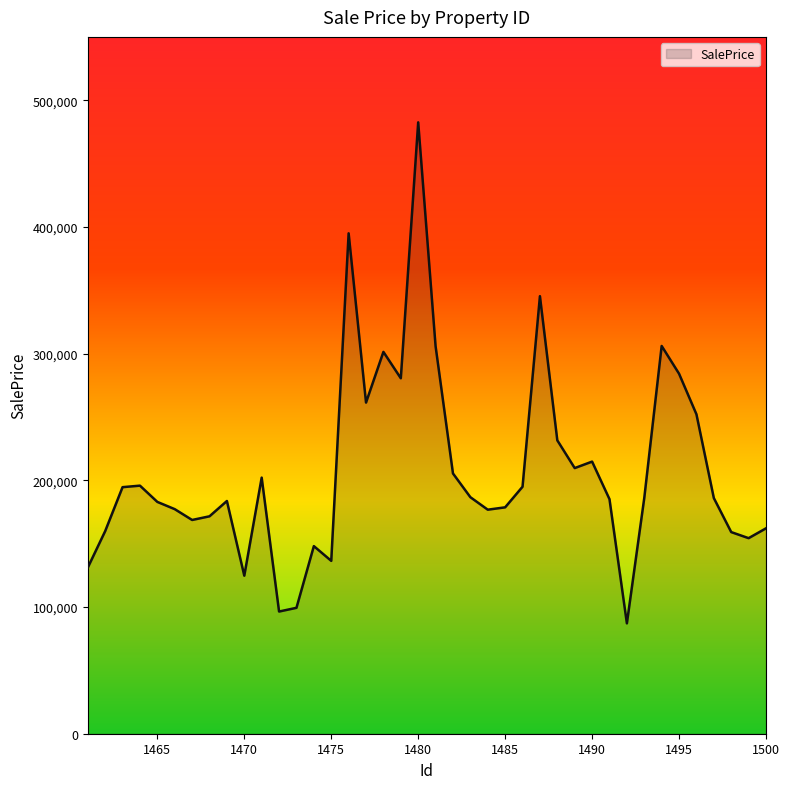

What is the greatest value displayed?

482559.0